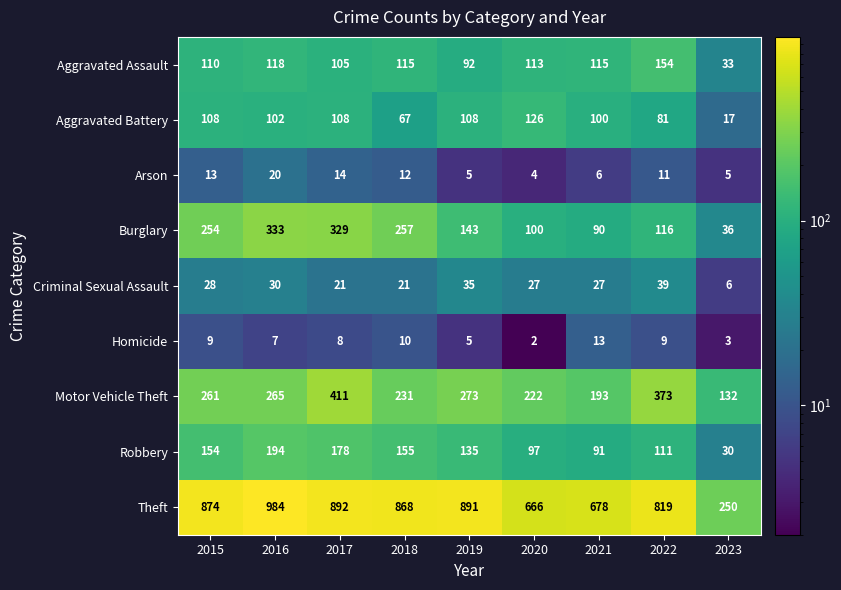

Is it true that Theft equals 1207 at 2019?

False